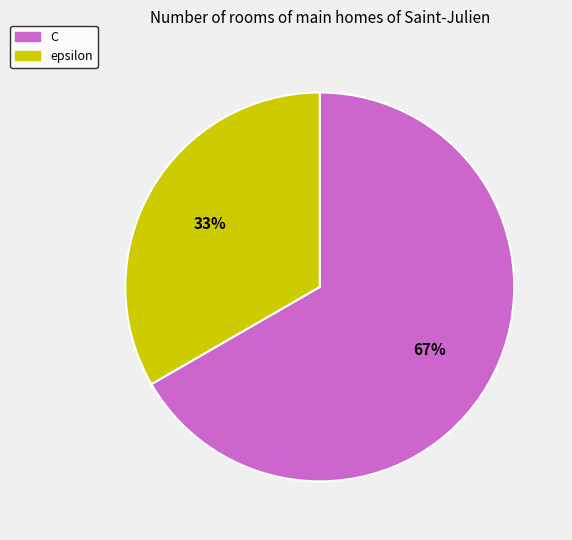

Which slice is the smallest?

epsilon